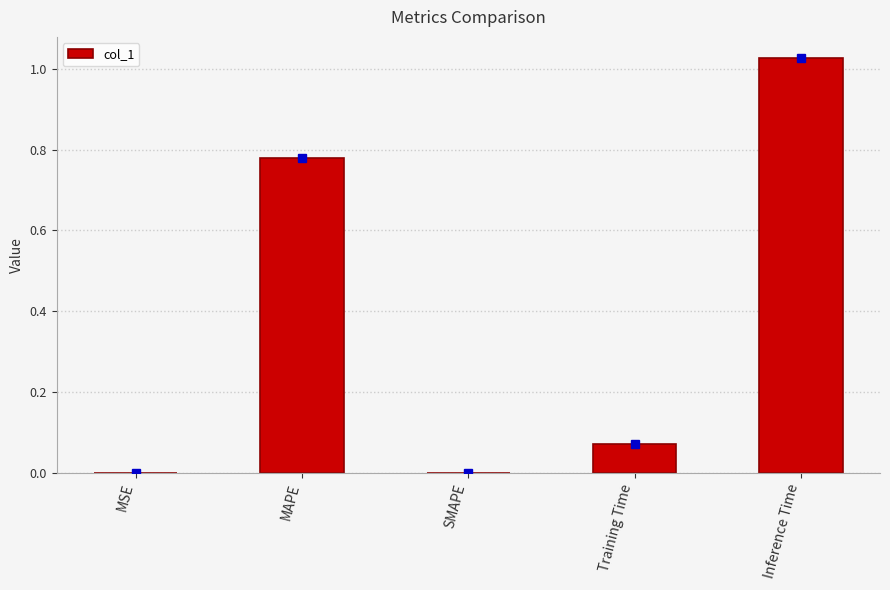

What is the sum of all values?

1.9